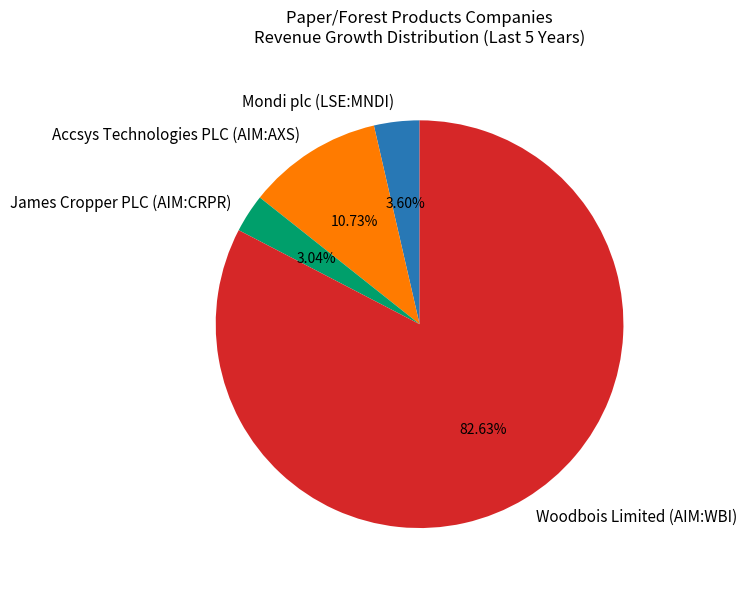

Is there any slice that represents more than half of the pie?

Yes